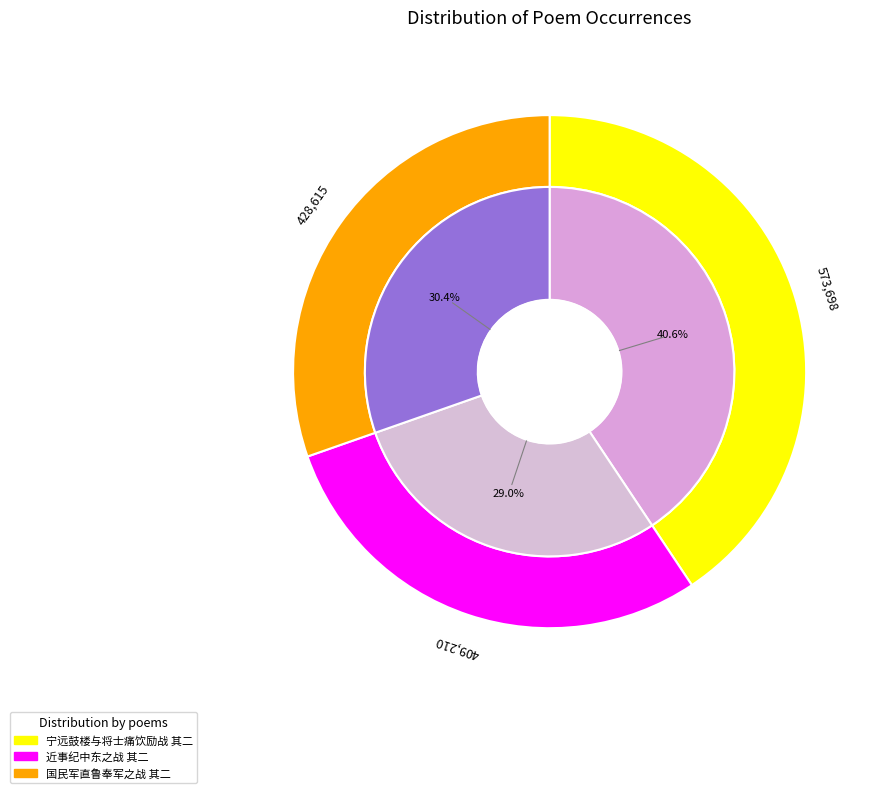

Rank the categories by value from lowest to highest.

近事纪中东之战 其二, 国民军直鲁奉军之战 其二, 宁远鼓楼与将士痛饮励战 其二